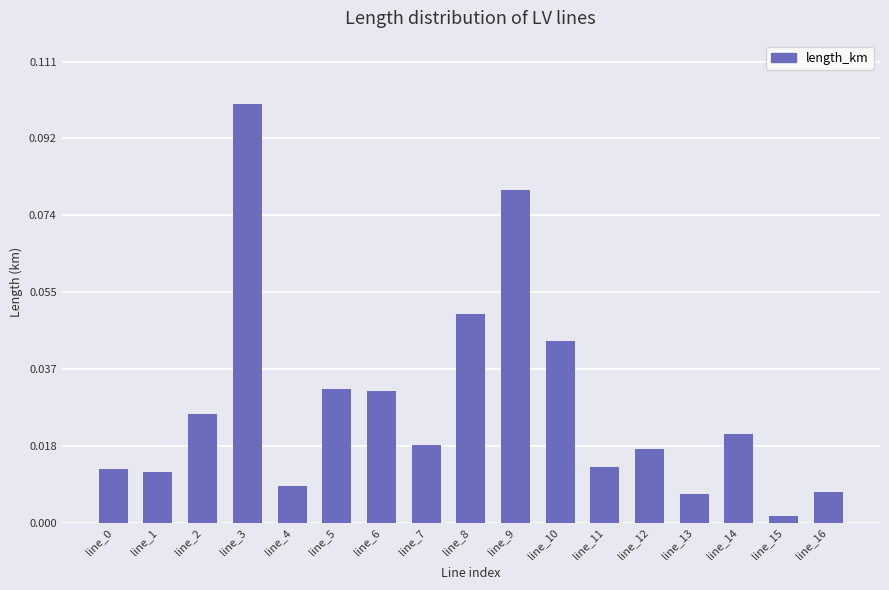

Which label corresponds to the largest value in the chart?

line_3